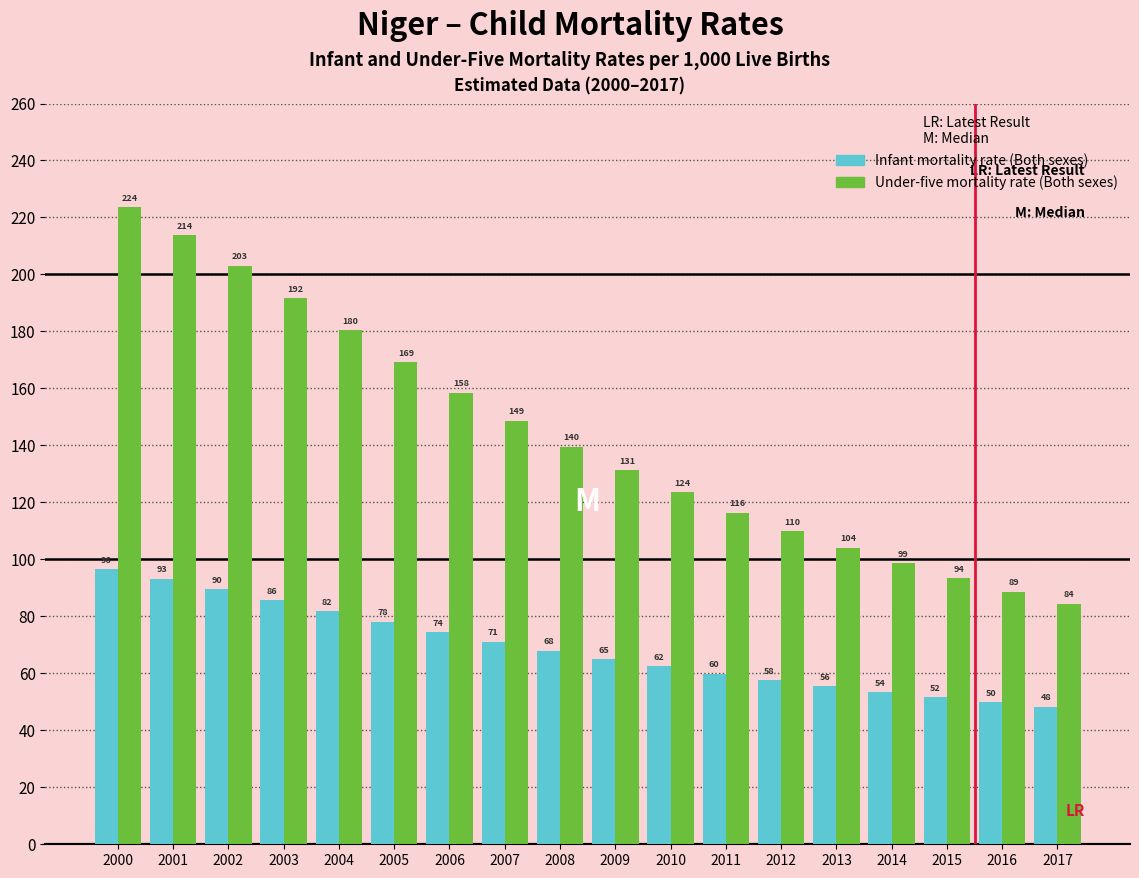

What is the lowest value of the Infant mortality rate (Both sexes) series?

48.3